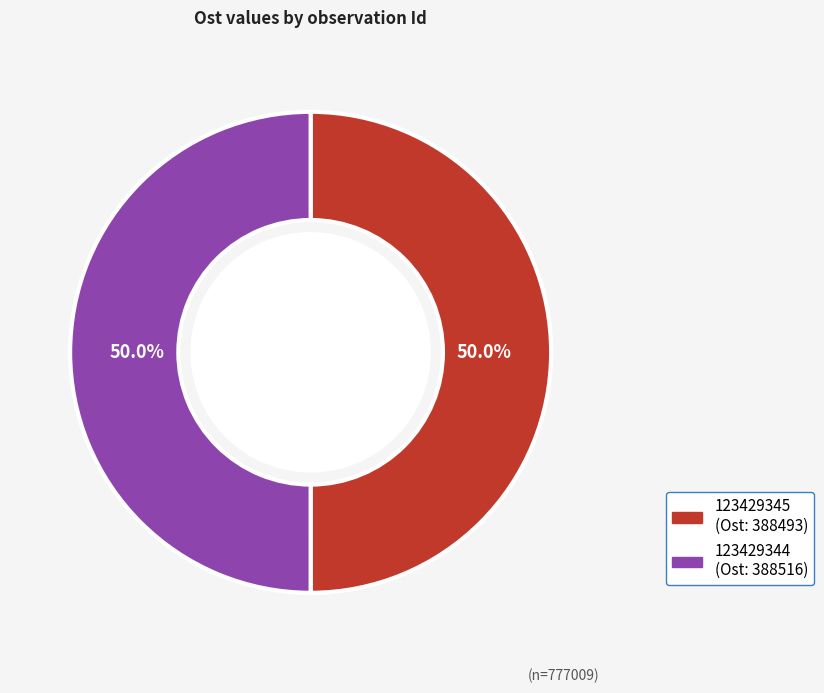

Approximately how many times larger is the value at 123429344 compared to 123429345?

1.0